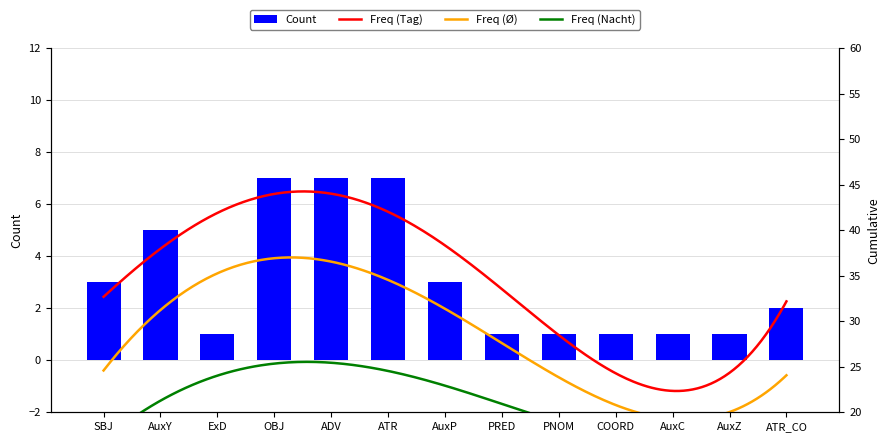

What position from the left is AuxZ?

12